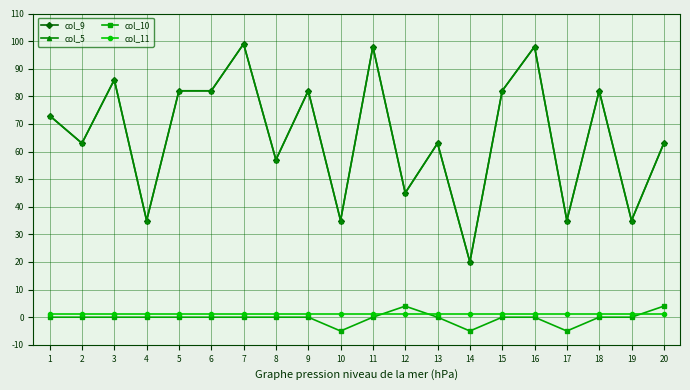

What is the highest value of the col_9 series?

99